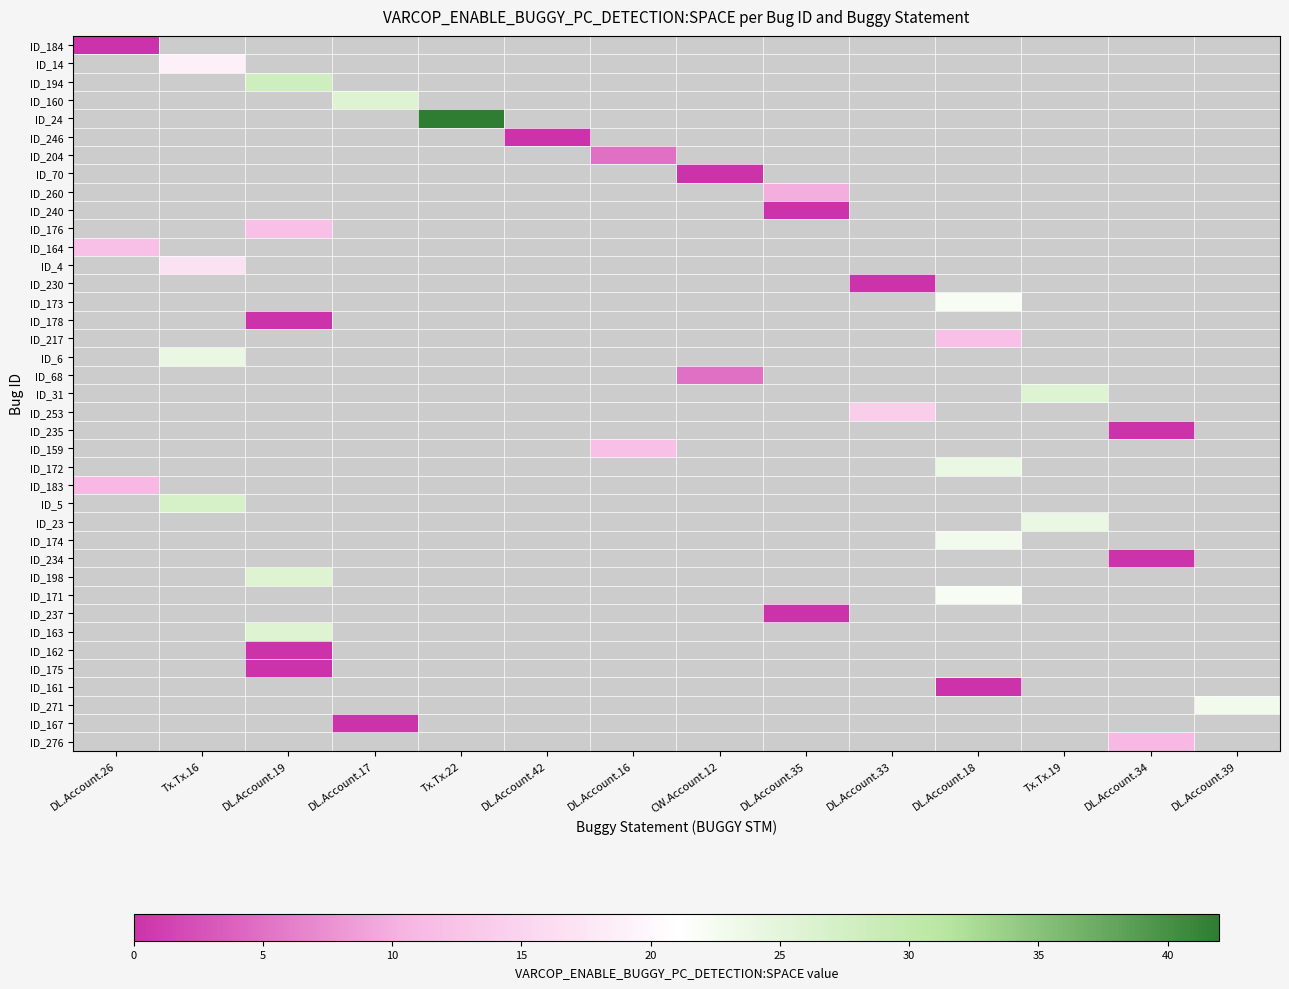

Which label corresponds to the largest value in the chart?

Tx.Tx.22